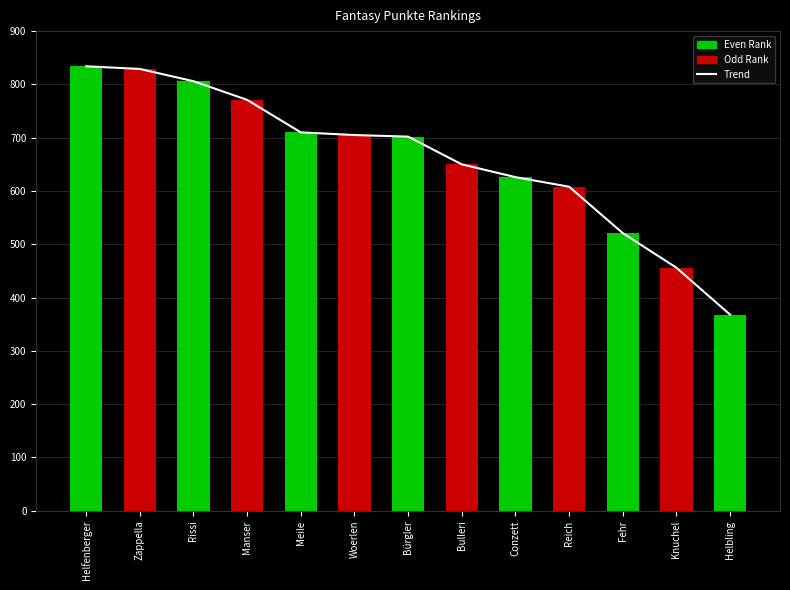

What is the lowest value of the Fantasy Punkte series?

368